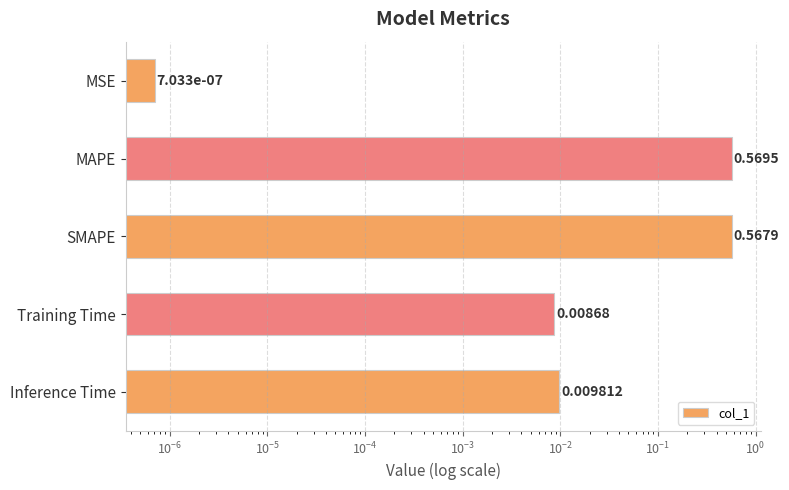

What is the value of the 2nd bar from the left?

0.6